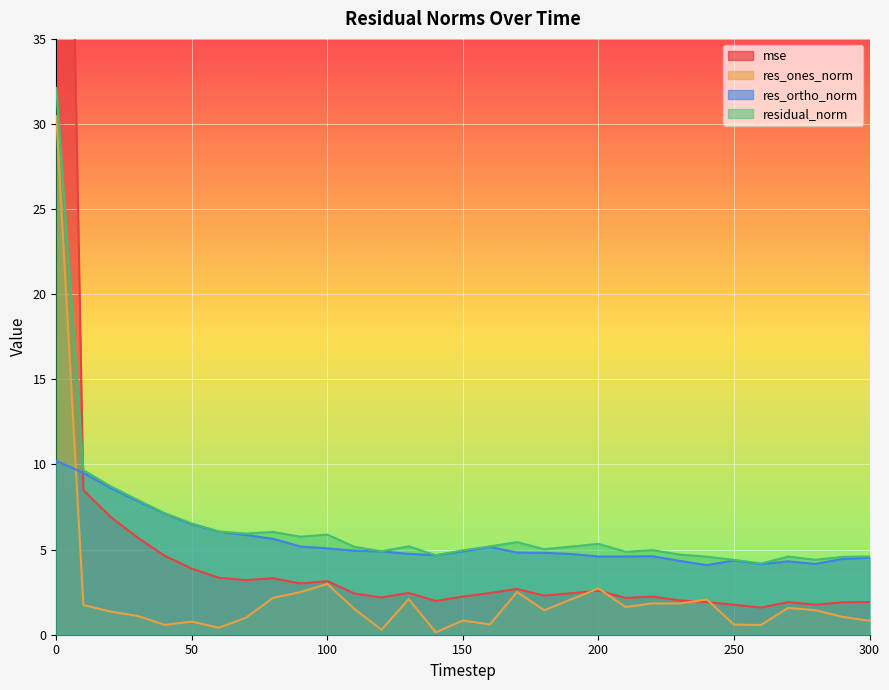

Reading left to right, extract all data points from this chart.

mse: 93.8	8.5	6.9	5.7	4.6	3.9	3.3	3.2	3.3	3.0	3.1	2.4	2.2	2.5	2.0	2.2	2.4	2.7	2.3	2.4	2.6	2.2	2.2	2.0	1.9	1.8	1.6	1.9	1.8	1.9	1.9
res_ones_norm: 30.5	1.7	1.4	1.1	0.6	0.8	0.4	1.0	2.2	2.5	3.0	1.5	0.3	2.1	0.1	0.8	0.6	2.5	1.4	2.1	2.7	1.6	1.8	1.8	2.1	0.6	0.6	1.6	1.4	1.0	0.8
res_ortho_norm: 10.2	9.5	8.6	7.8	7.1	6.5	6.1	5.9	5.6	5.2	5.1	4.9	4.9	4.8	4.7	4.9	5.2	4.8	4.8	4.7	4.6	4.6	4.6	4.3	4.1	4.4	4.1	4.3	4.2	4.5	4.5
residual_norm: 32.1	9.7	8.7	7.9	7.1	6.5	6.1	5.9	6.0	5.8	5.9	5.2	4.9	5.2	4.7	5.0	5.2	5.4	5.0	5.2	5.3	4.9	5.0	4.7	4.6	4.4	4.2	4.6	4.4	4.6	4.6